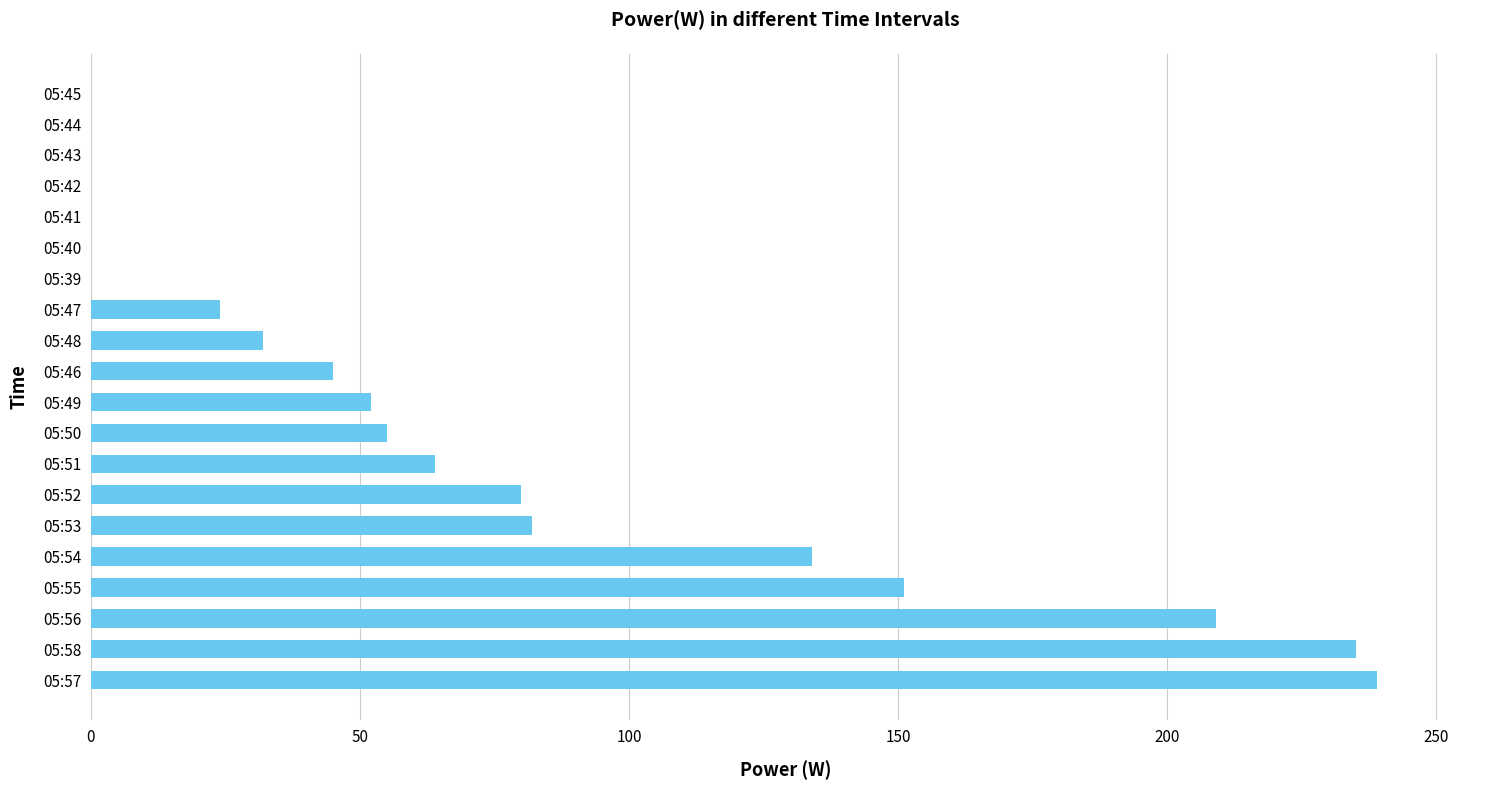

What is the change in value from 05:57 to 05:47?

-215